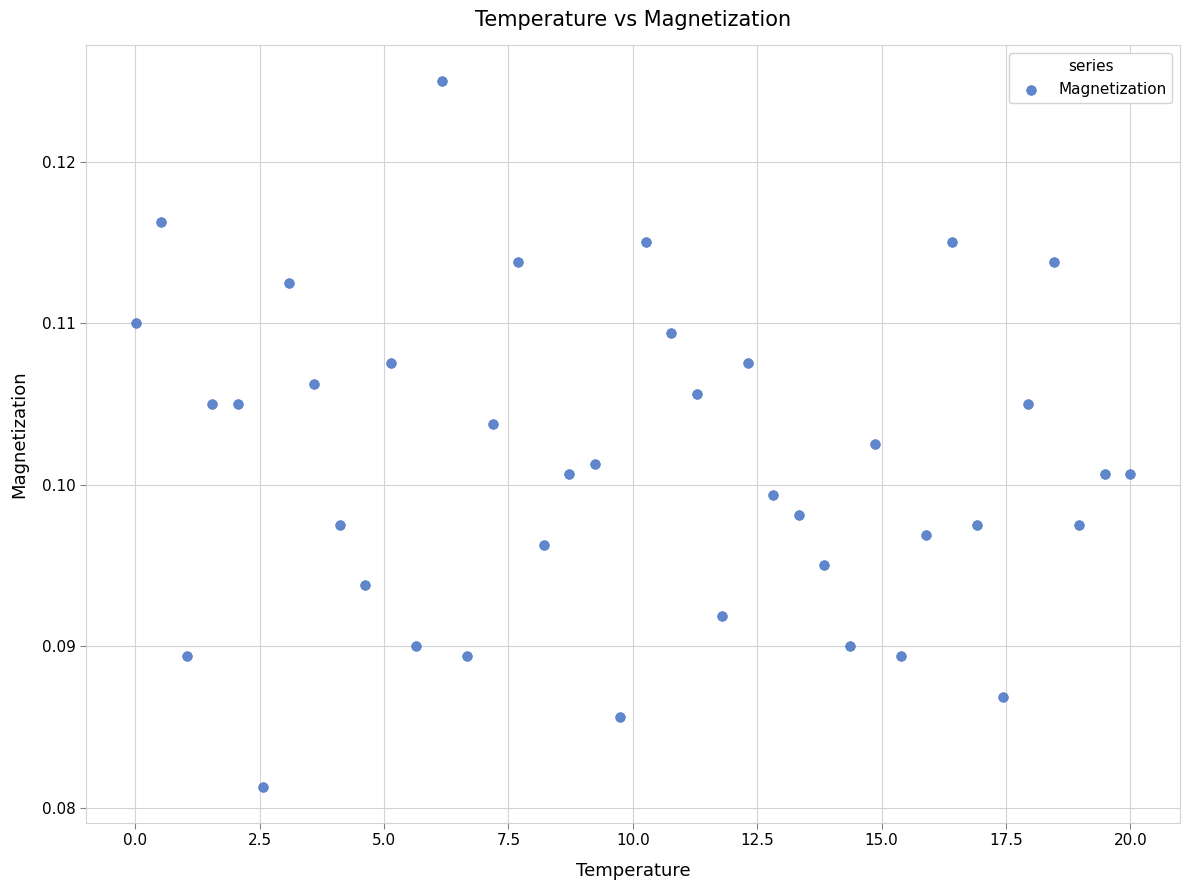

How many data points are displayed?

40